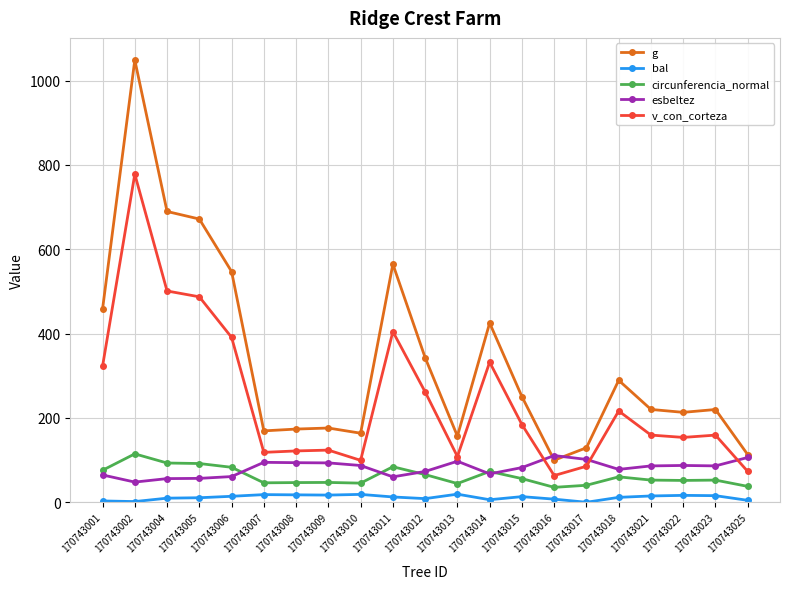

At 170743004, list the series in order from smallest to largest.

bal, esbeltez, circunferencia_normal, v_con_corteza, g